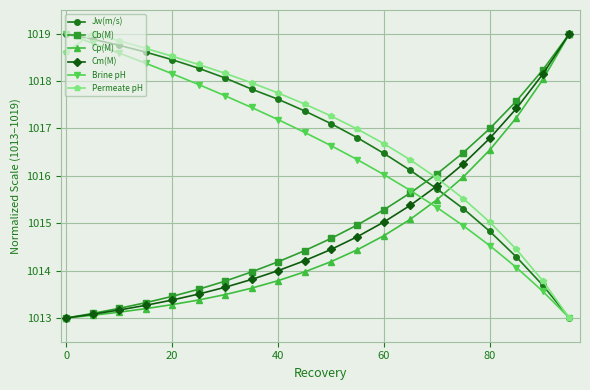

How many data points does each series have?

20